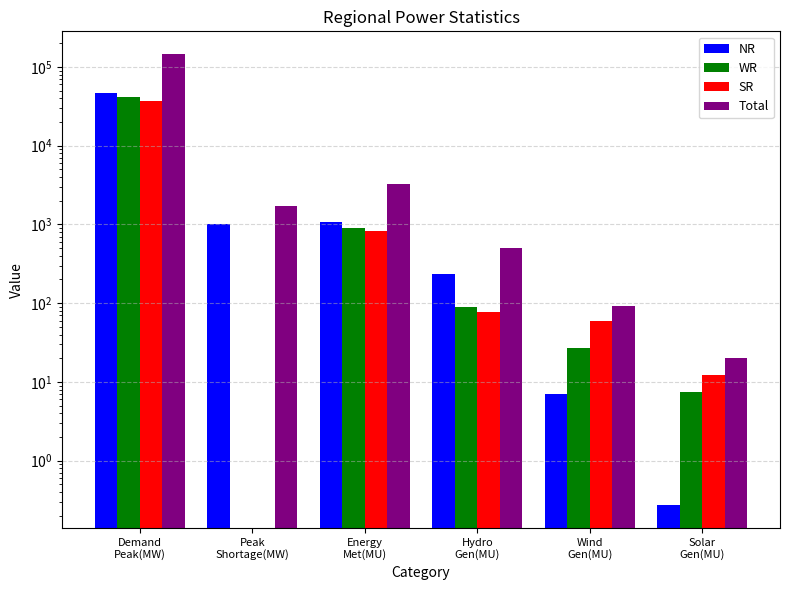

Reading left to right, transcribe all the data shown in this chart.

NR: Demand
Peak(MW)=46667.0	Peak
Shortage(MW)=1023.0	Energy
Met(MU)=1062.0	Hydro
Gen(MU)=238.0	Wind
Gen(MU)=7.0	Solar
Gen(MU)=0.3
WR: Demand
Peak(MW)=41685.0	Peak
Shortage(MW)=0.0	Energy
Met(MU)=903.0	Hydro
Gen(MU)=90.0	Wind
Gen(MU)=27.0	Solar
Gen(MU)=7.5
SR: Demand
Peak(MW)=36771.0	Peak
Shortage(MW)=0.0	Energy
Met(MU)=828.0	Hydro
Gen(MU)=78.0	Wind
Gen(MU)=59.0	Solar
Gen(MU)=12.3
Total: Demand
Peak(MW)=146357.0	Peak
Shortage(MW)=1714.0	Energy
Met(MU)=3231.0	Hydro
Gen(MU)=500.0	Wind
Gen(MU)=93.0	Solar
Gen(MU)=20.0